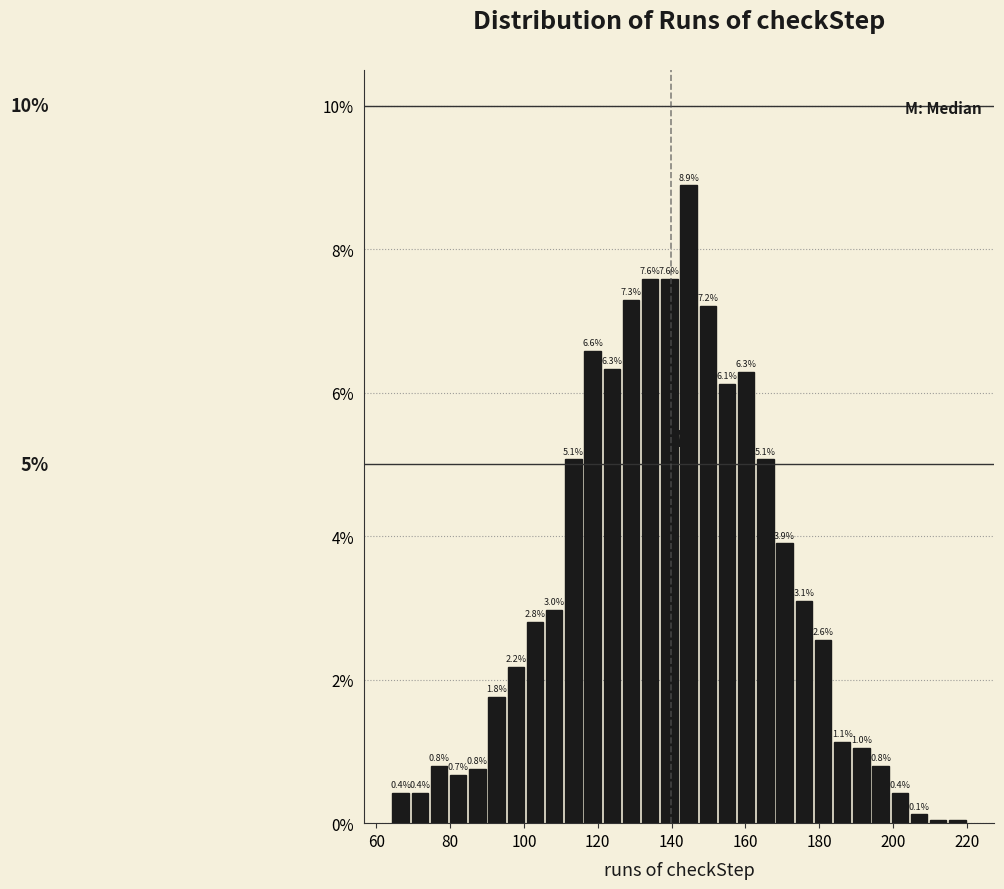

Around what value on the x-axis is the tallest bar? Give the approximate position of its centre, as read against the axis.

144